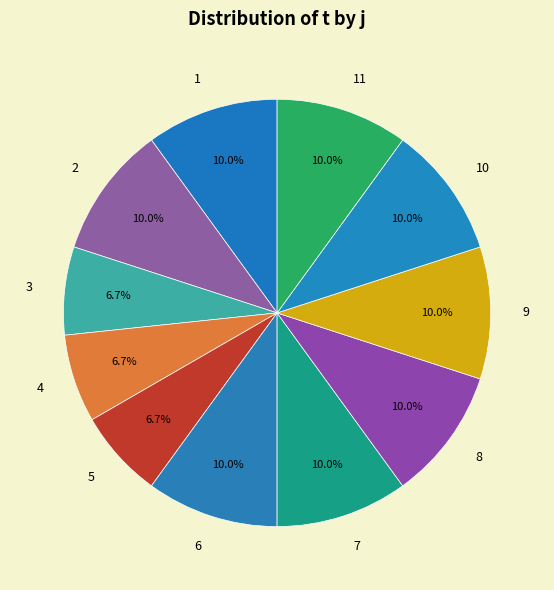

Does 7 represent more than half of the total?

No